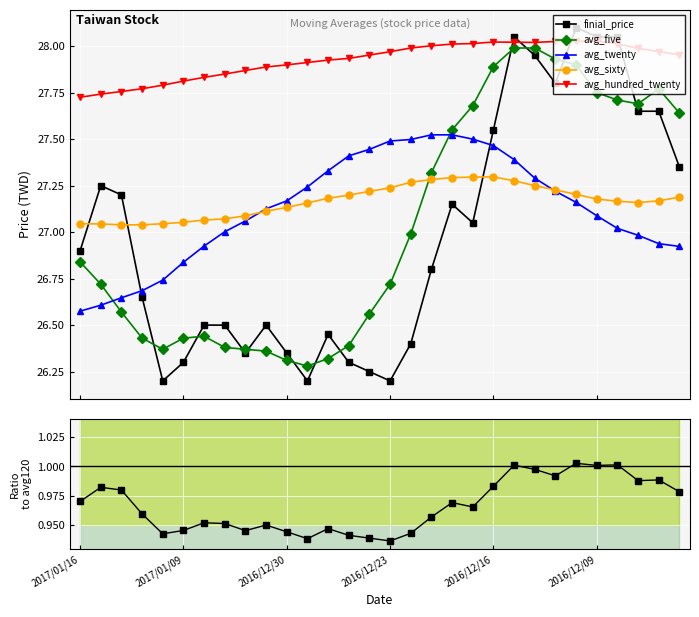

How many distinct data groups are displayed?

6